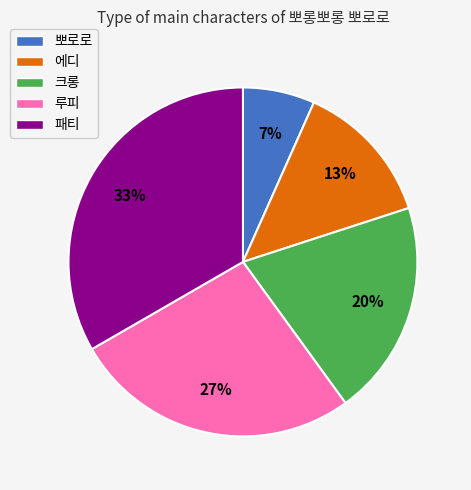

Combined, do 뽀로로 and 크롱 account for over 50%?

No